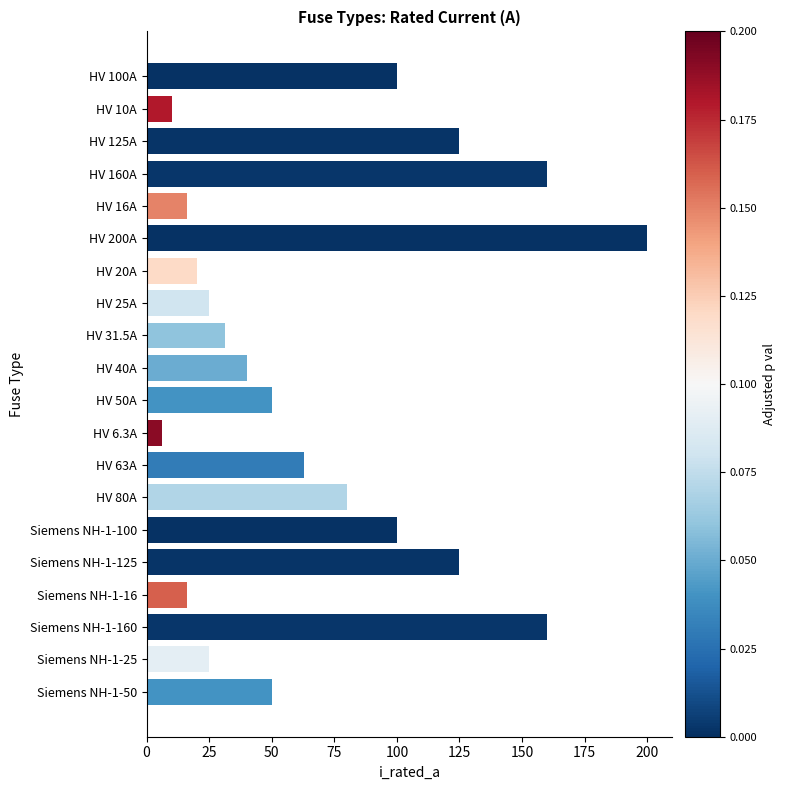

Are the bars horizontal?

Yes